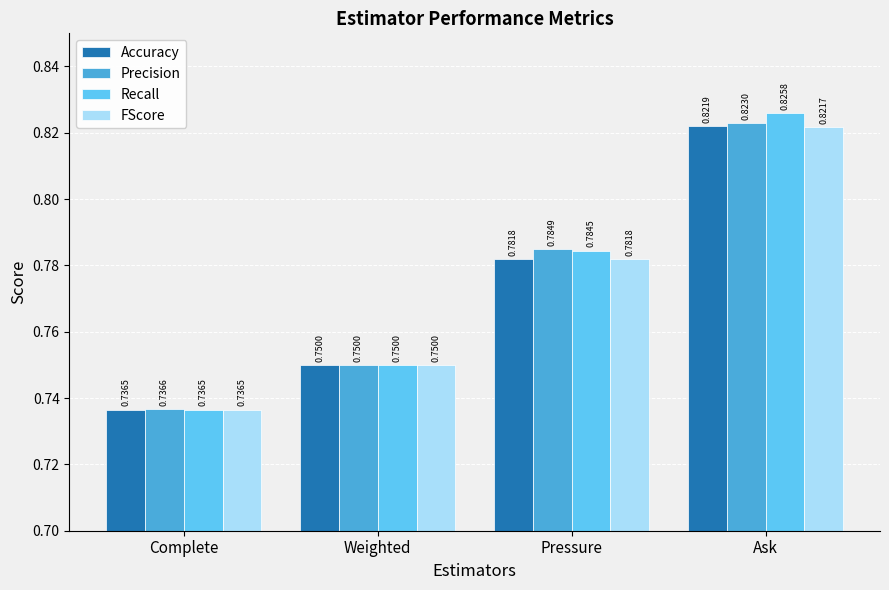

Which series has the largest total across all categories?

Recall